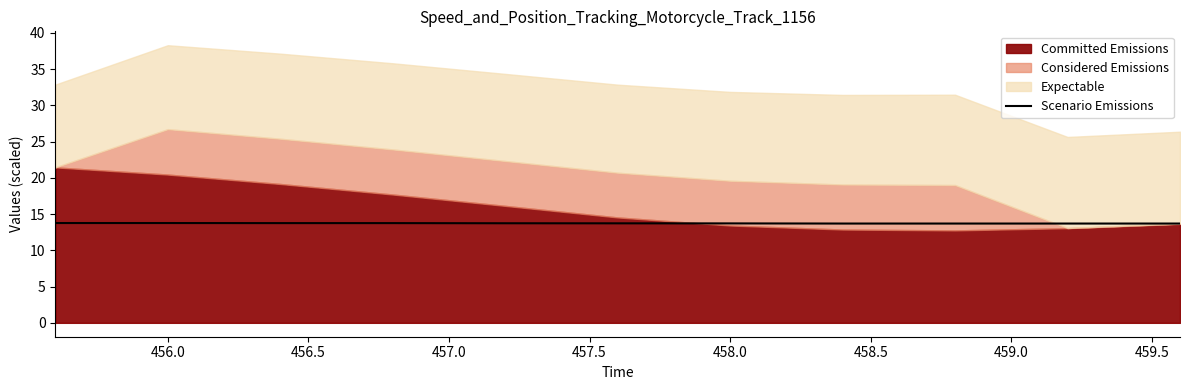

Reading left to right, list all the values displayed in this chart.

13.8	13.8	13.8	13.8	13.7	13.7	13.7	13.7	13.7	13.7	13.7